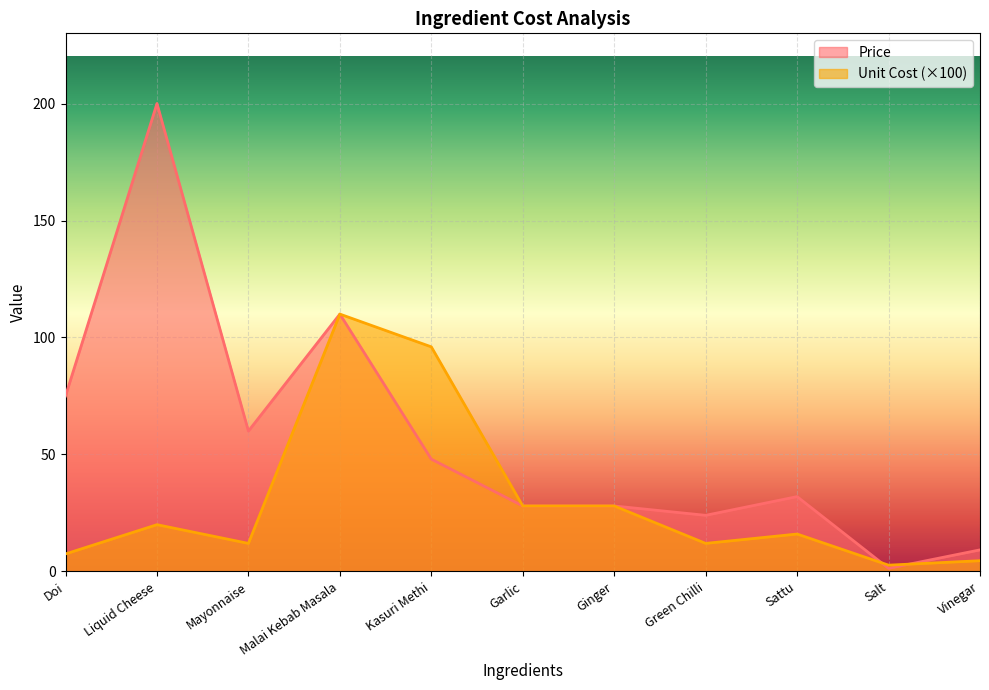

In Unit Cost, how many points are higher than both neighbors (excluding endpoints)?

3